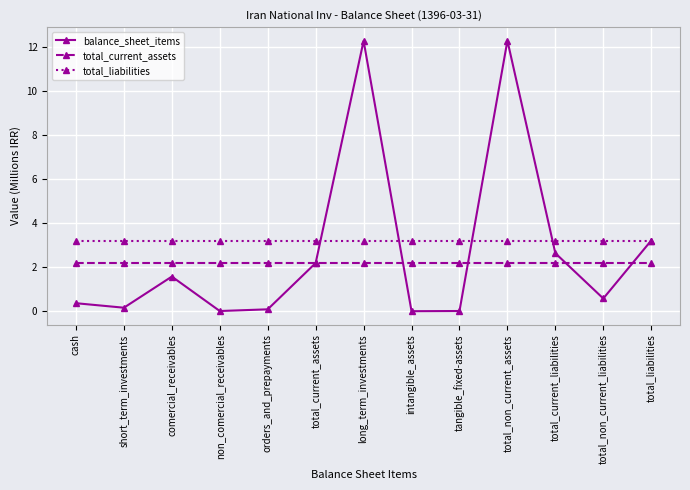

Which series has the largest total across all categories?

total_liabilities